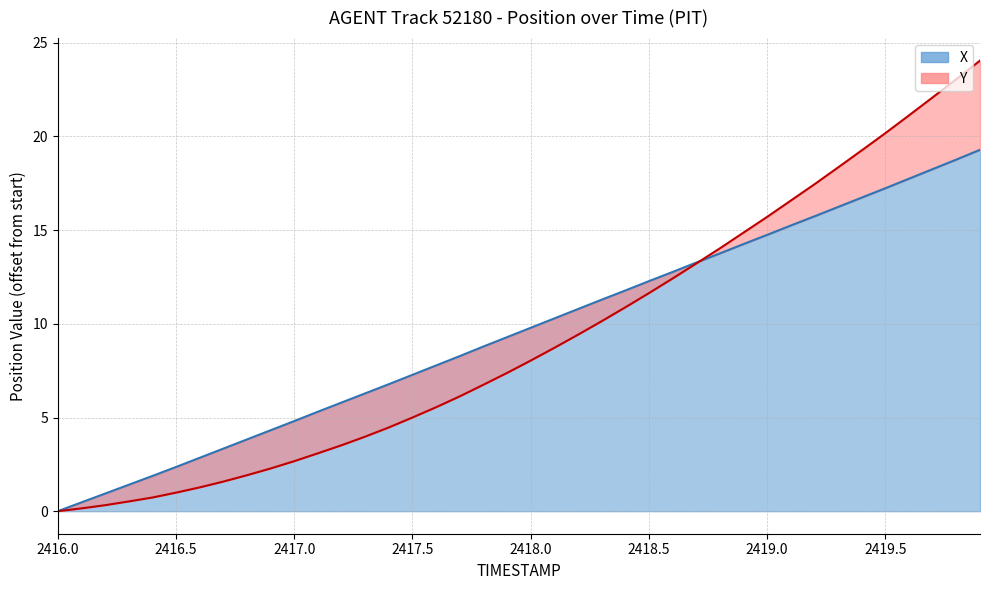

How many positive values are there?

39